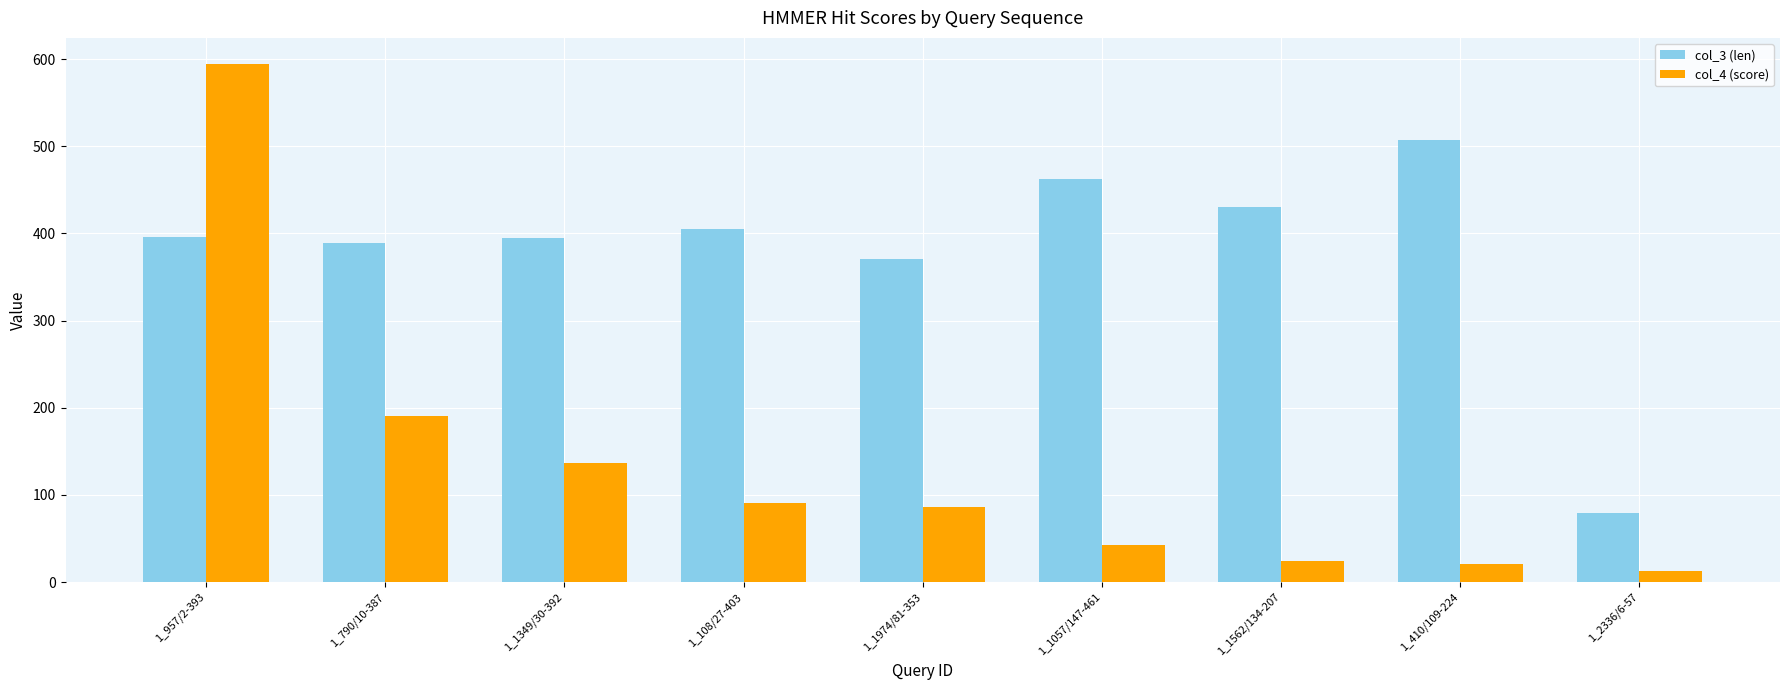

What is the spread (max minus min) of values at 1_2336/6-57?

65.9